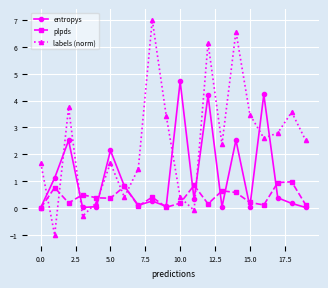

List the series in order of their peak value, highest first.

labels (norm), entropys, plpds